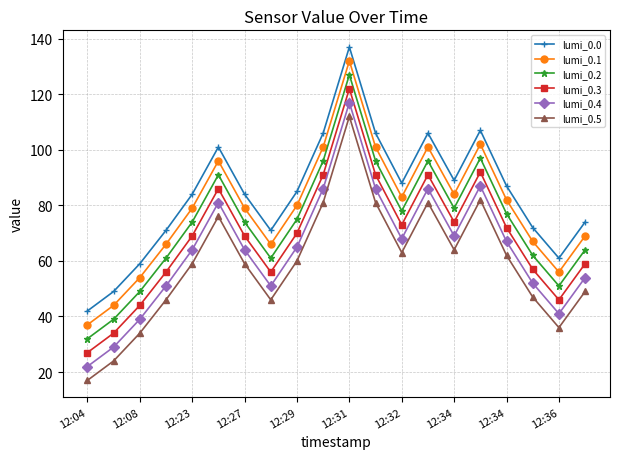

What is the value of the lumi_0.0 point at the 15th from the left?

89